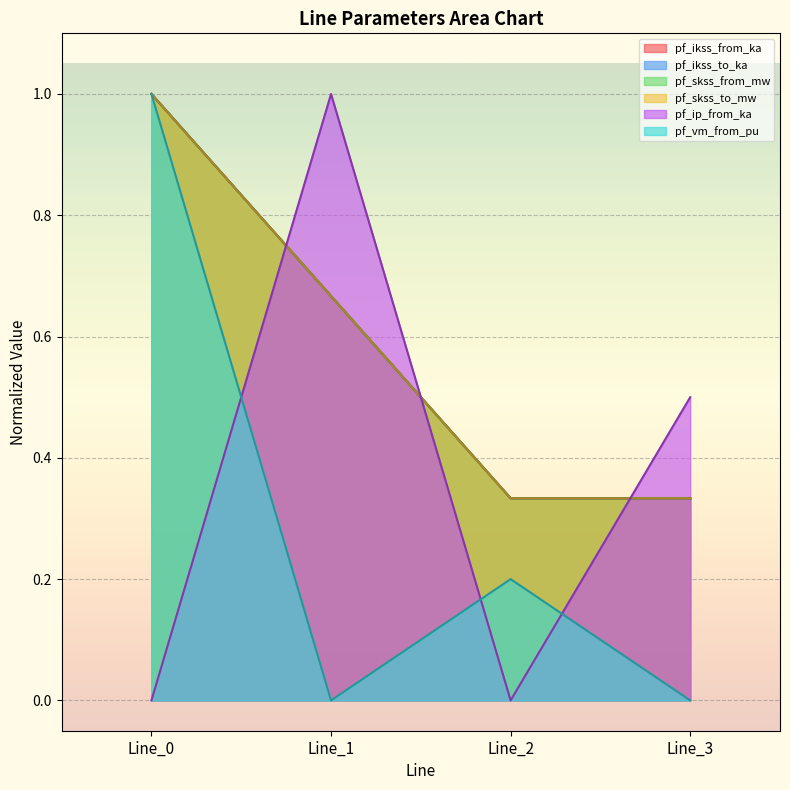

Reading left to right, what are all the values shown in this chart?

pf_ikss_from_ka: 1.0	0.7	0.3	0.3
pf_ikss_to_ka: 1.0	0.7	0.3	0.3
pf_skss_from_mw: 1.0	0.7	0.3	0.3
pf_skss_to_mw: 1.0	0.7	0.3	0.3
pf_ip_from_ka: 0.0	1.0	0.0	0.5
pf_vm_from_pu: 1.0	0.0	0.2	0.0